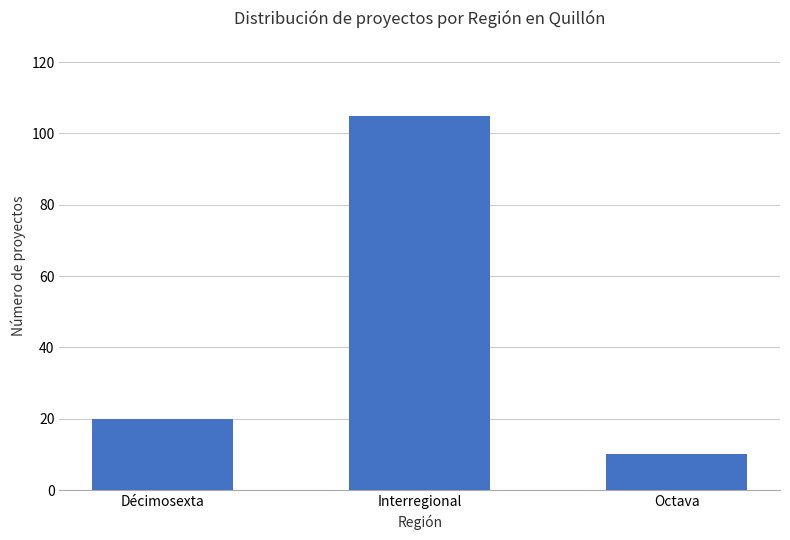

What is the label of the 2nd bar from the left?

Interregional